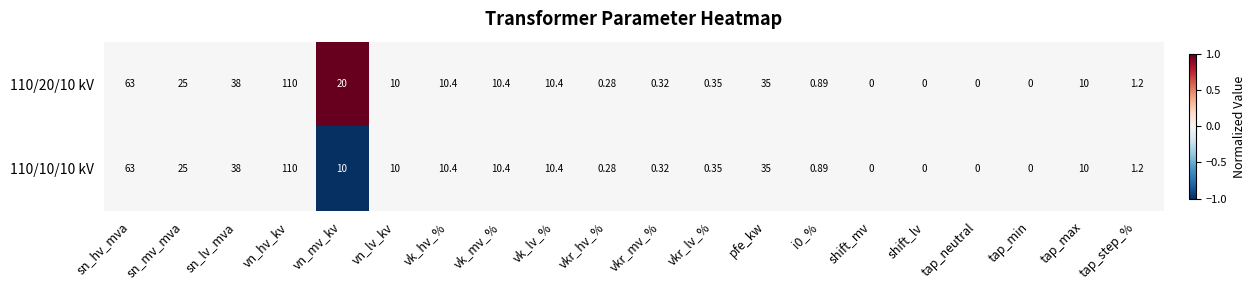

Is the value of 110/20/10 kV at tap_step_% greater than the value of 110/10/10 kV at sn_mv_mva?

No